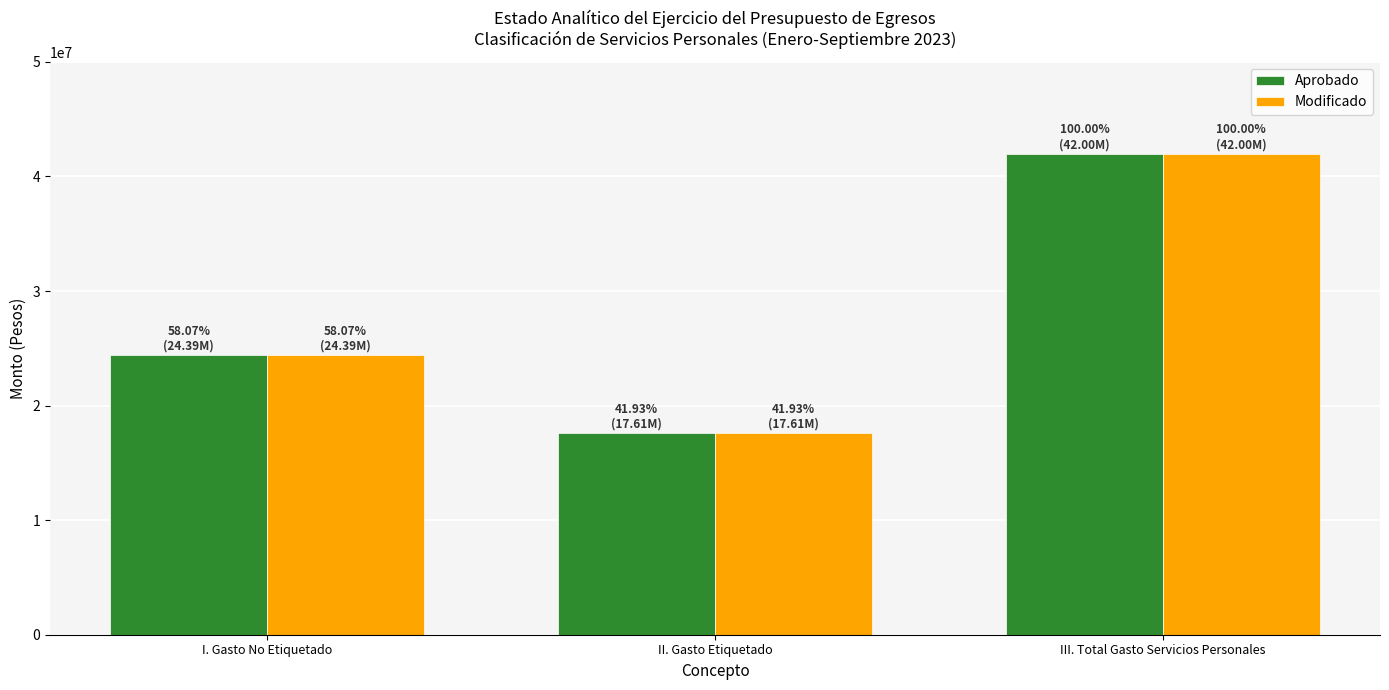

Reading left to right, extract all data points from this chart.

Aprobado: I. Gasto No Etiquetado=24391390.3	II. Gasto Etiquetado=17610301.0	III. Total Gasto Servicios Personales=42001691.3
Modificado: I. Gasto No Etiquetado=24391390.3	II. Gasto Etiquetado=17610301.0	III. Total Gasto Servicios Personales=42001691.3